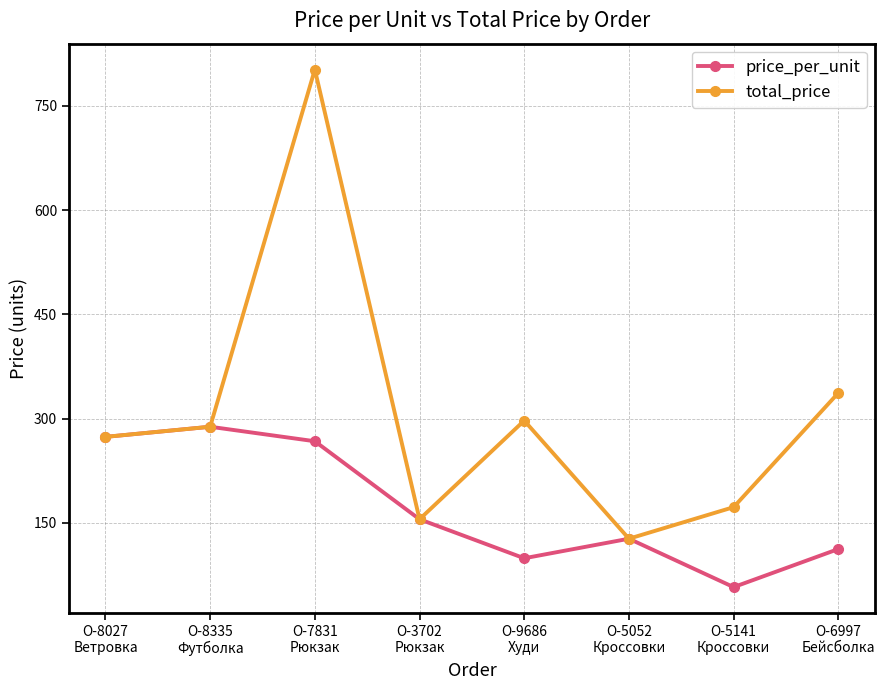

Which series has the widest spread of values?

total_price